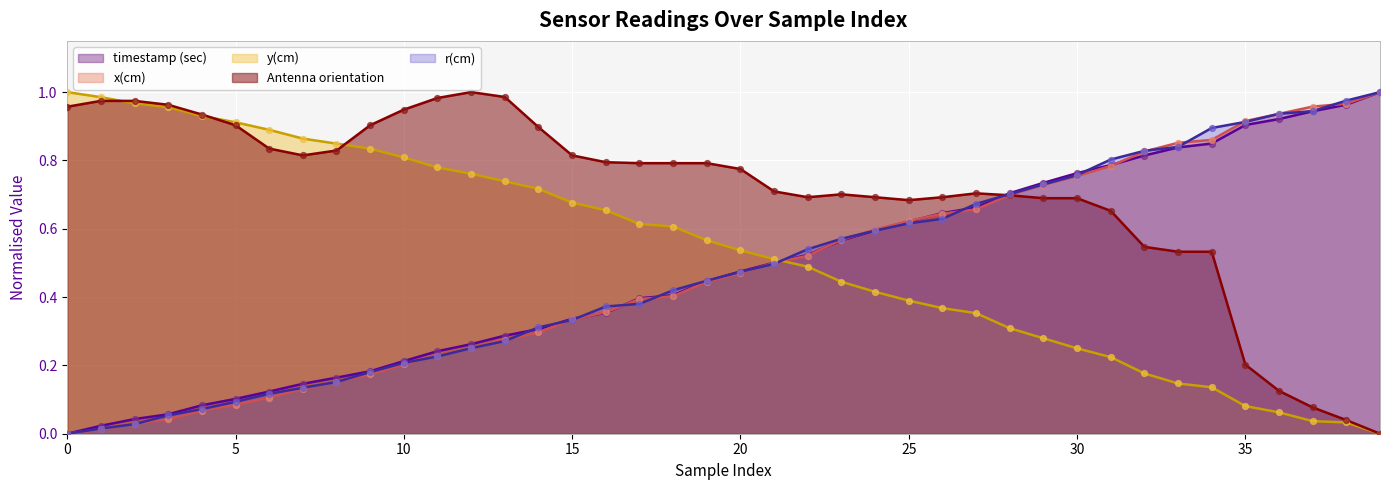

Which series reaches the maximum Y coordinate?

timestamp (sec)